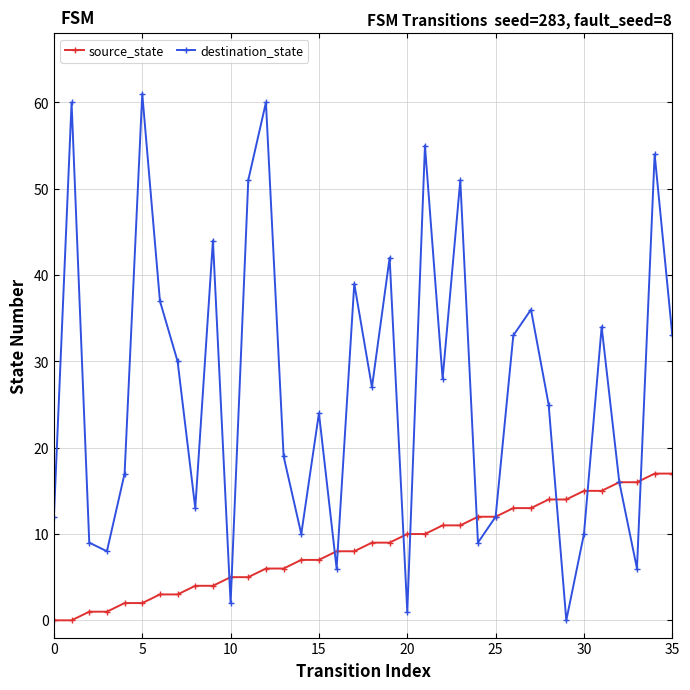

In destination_state, how many points are lower than both neighbors (excluding endpoints)?

11